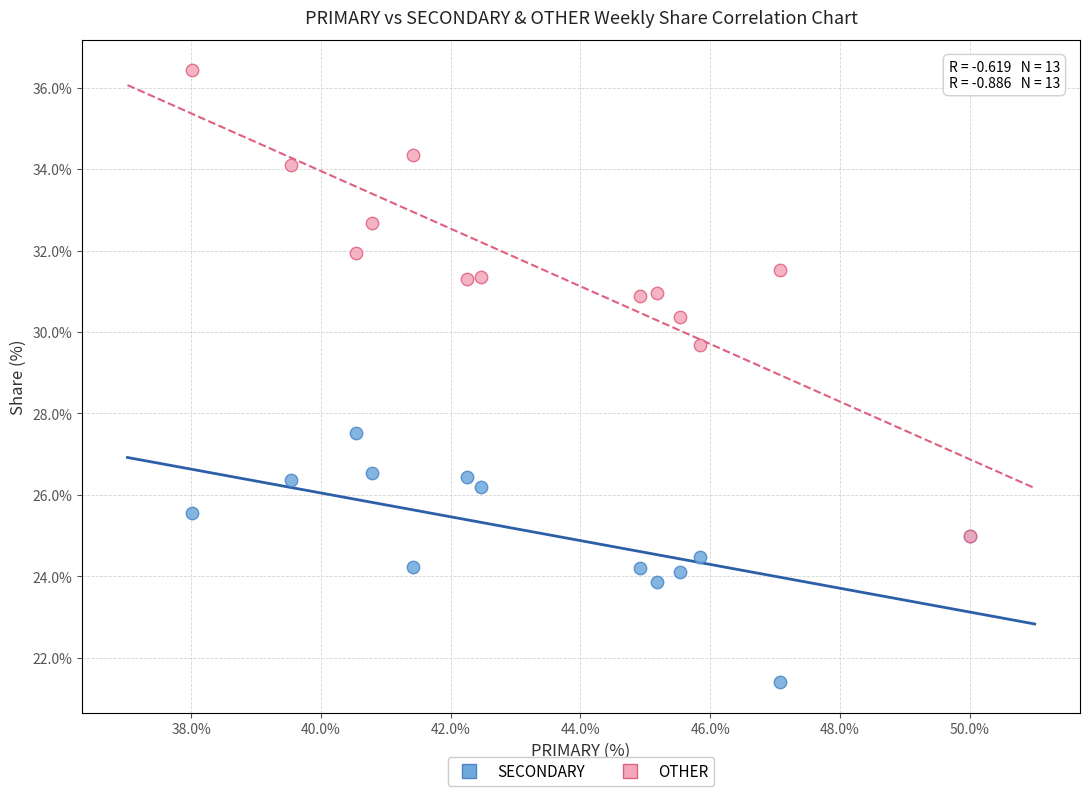

Across all series, what Y value is closest to 28?

27.5